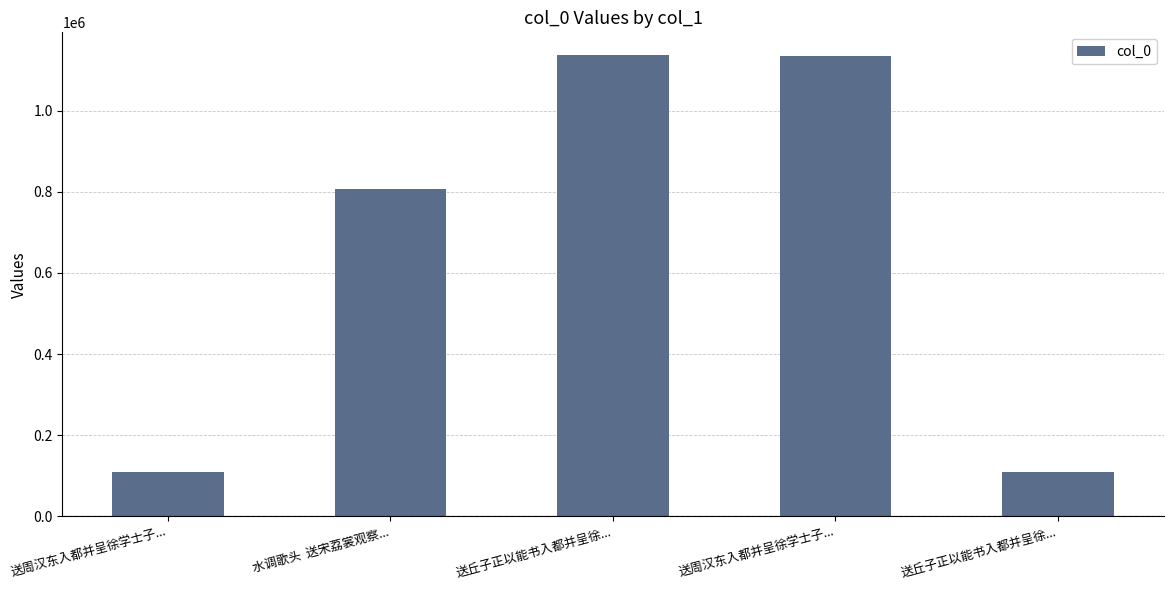

How many bars are there in total?

5